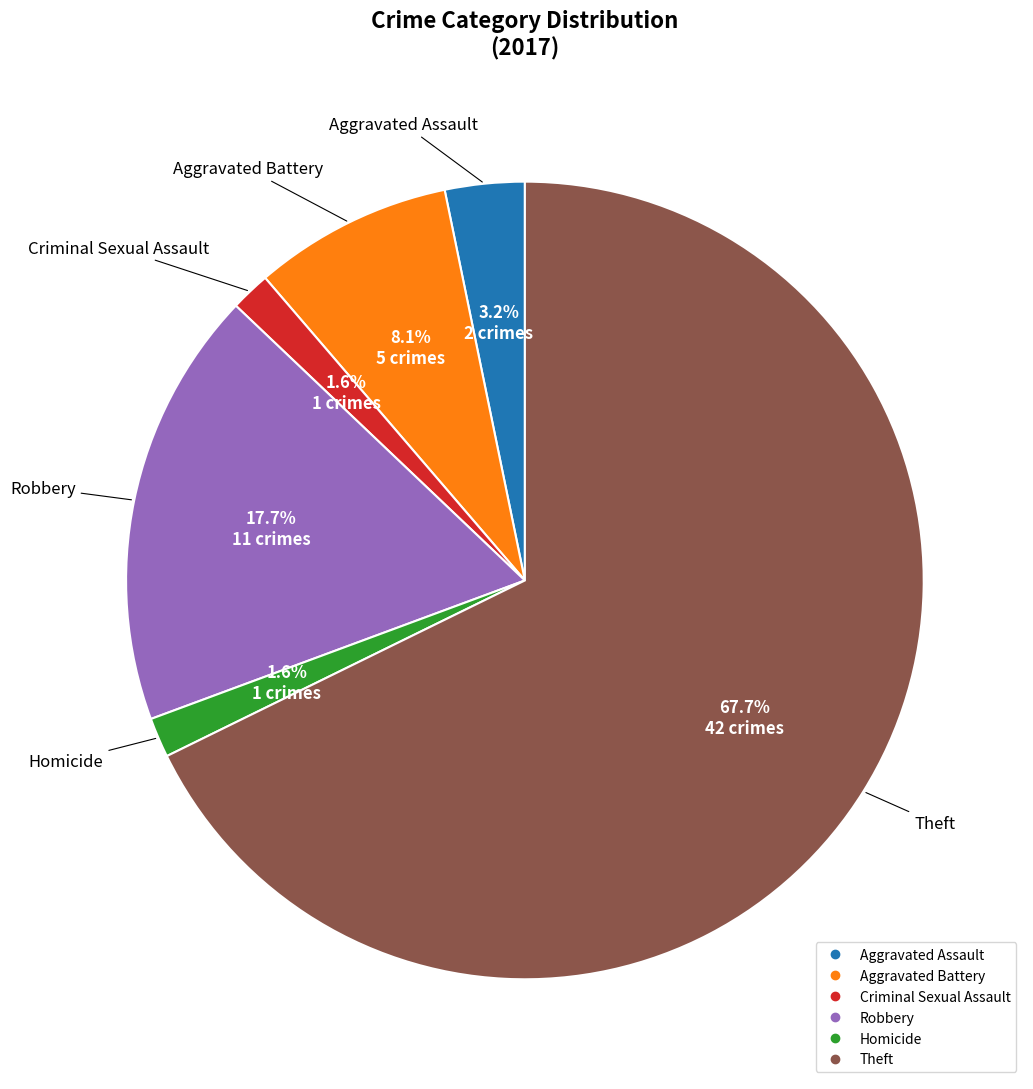

What percentage is NOT represented by Robbery?

82.3%